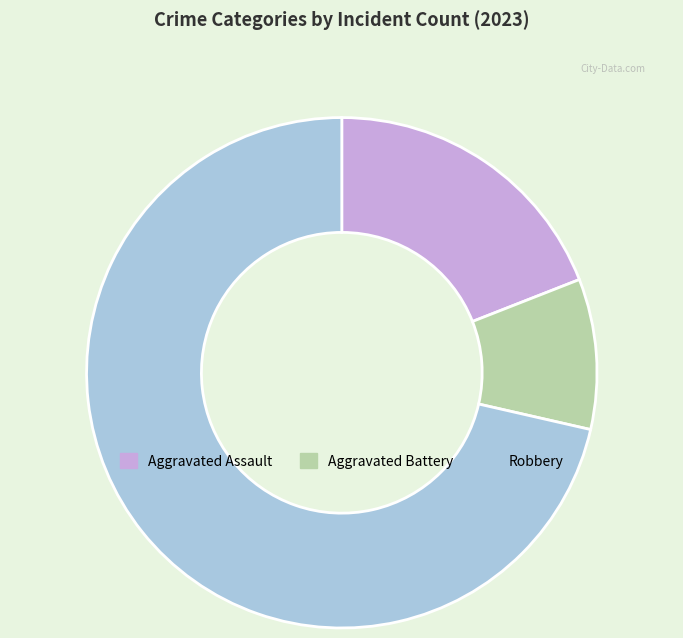

Which category accounts for the majority?

Robbery